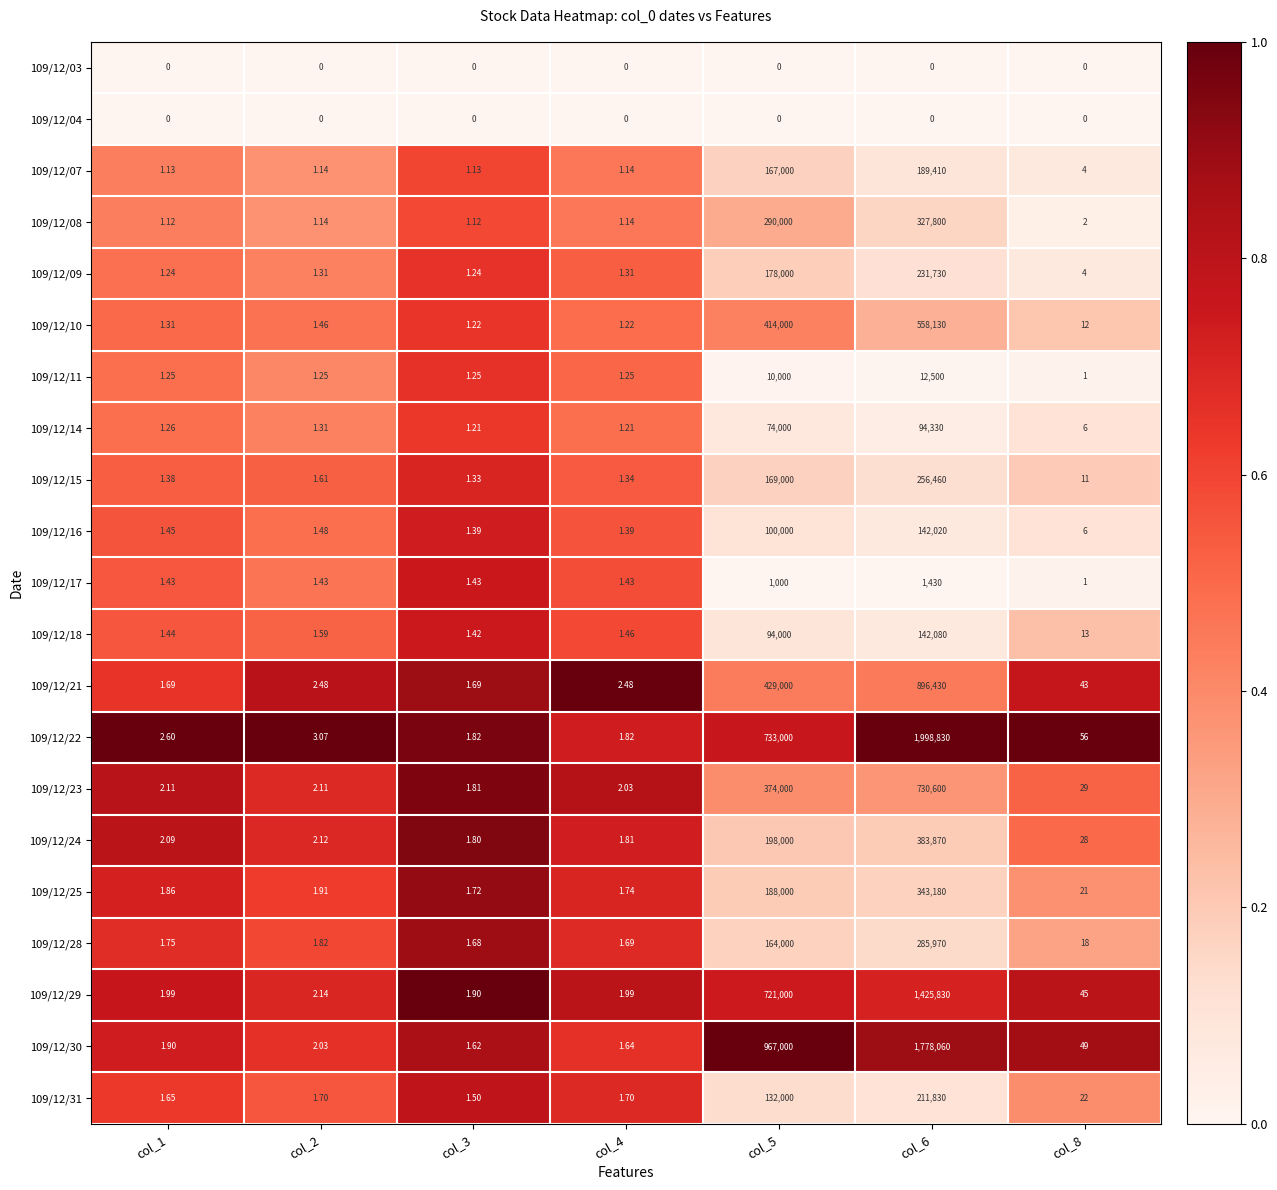

Is the value of 109/12/25 at col_5 greater than the value of 109/12/21 at col_8?

Yes